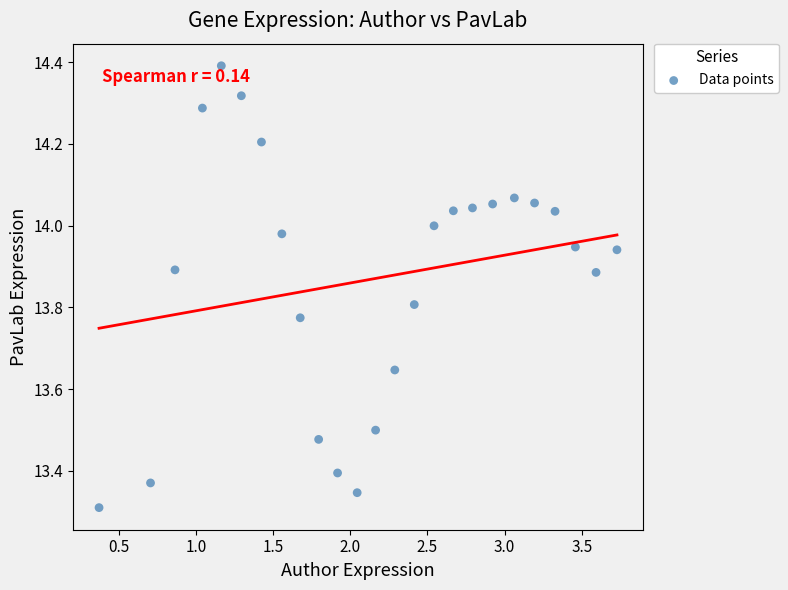

What is the range of Y values (max minus min)?

1.1